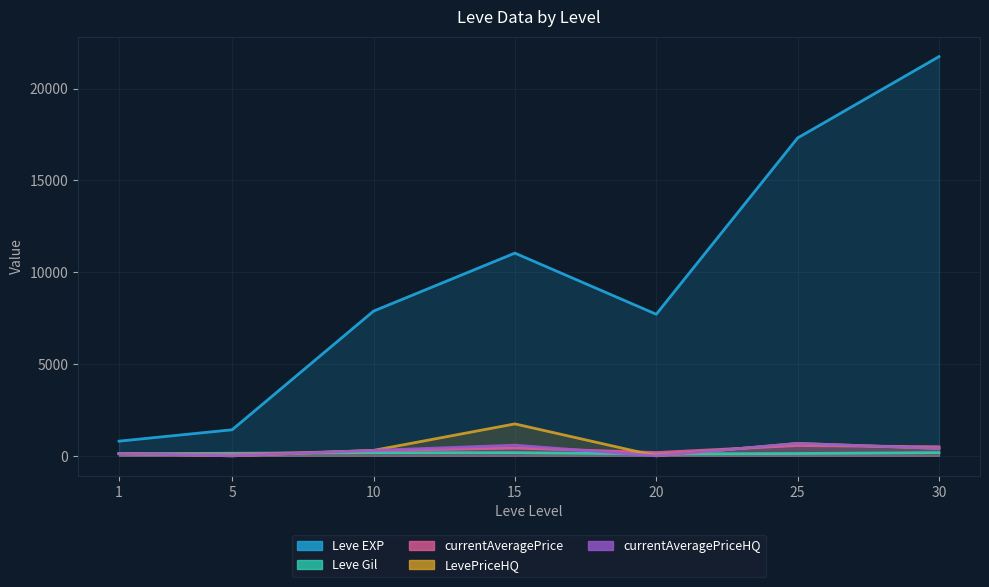

How many distinct data groups are displayed?

5